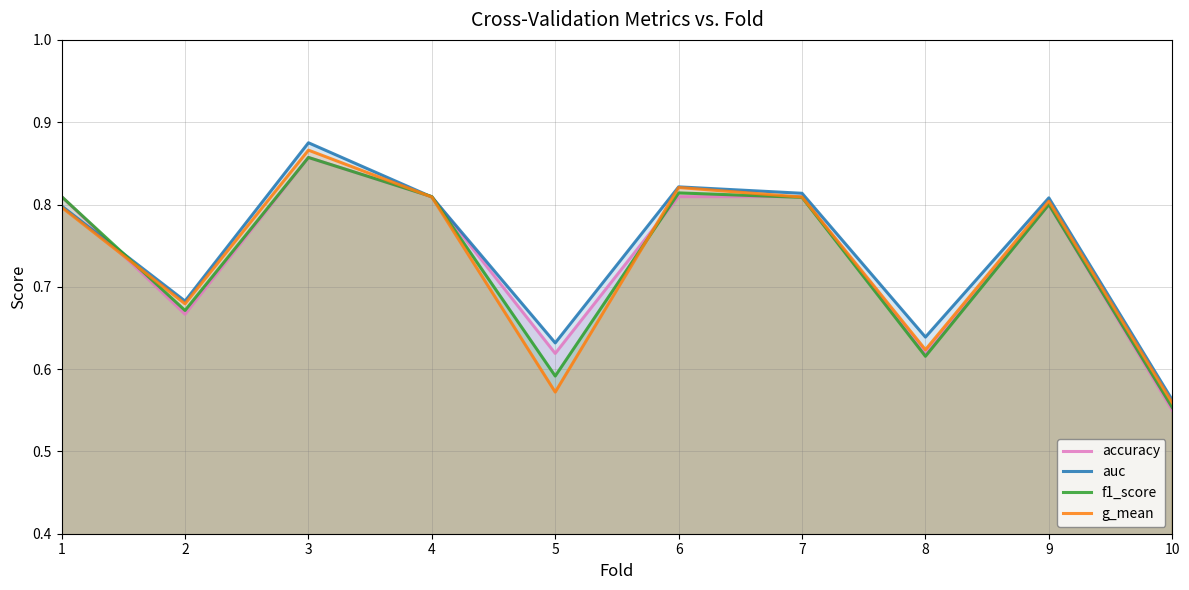

Count the accuracy values in the range 0 to 1.

10